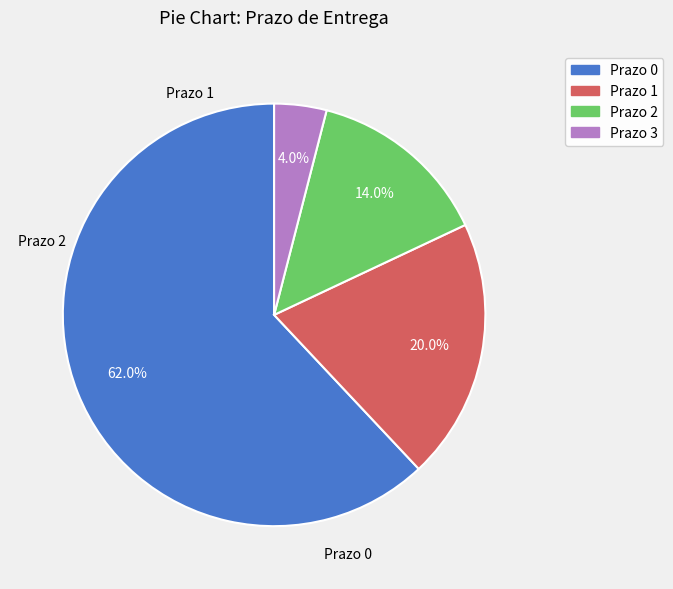

Is there any slice that represents more than half of the pie?

Yes